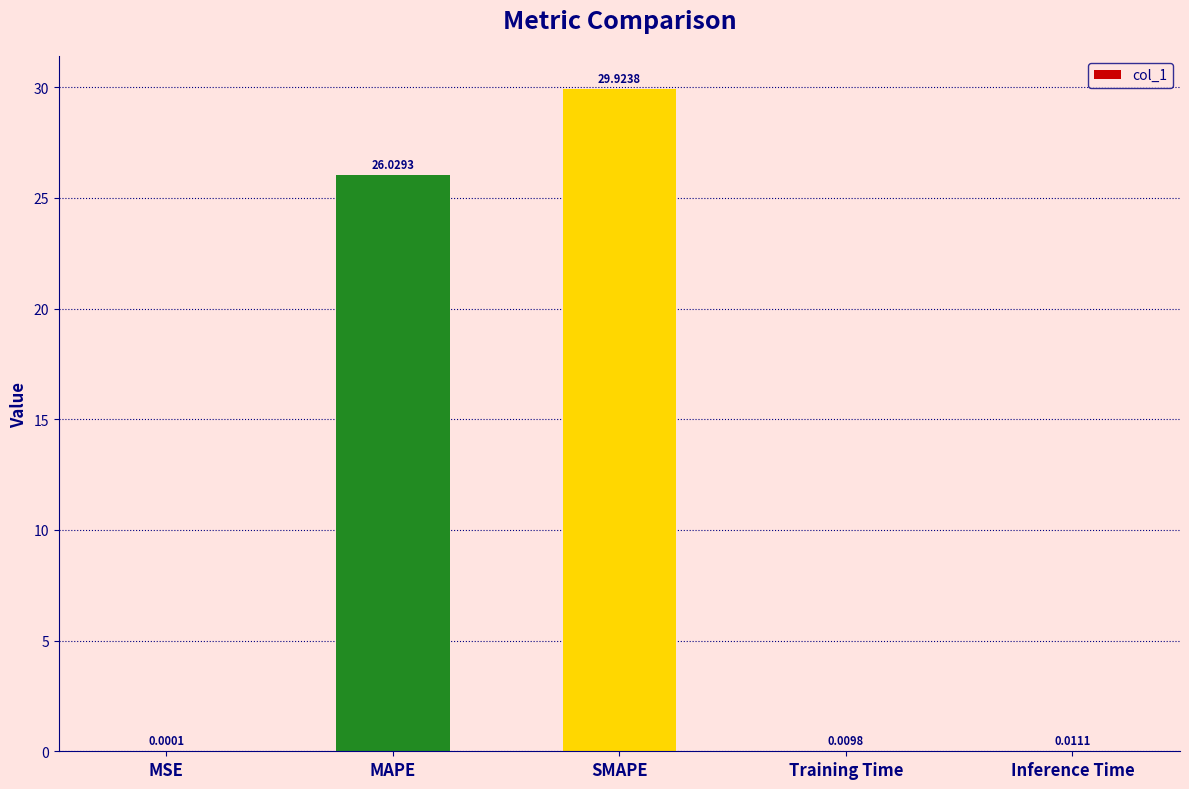

What is the change in value from MSE to MAPE?

+26.0